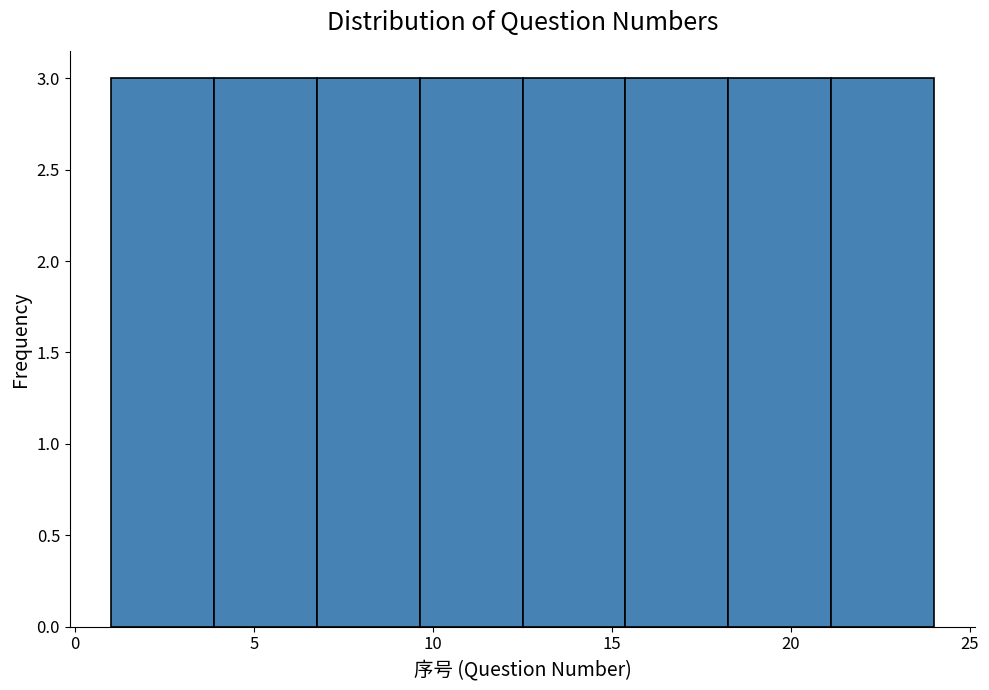

Reading left to right, list every bar in this chart as the range it spans on the x-axis followed by its height. Neither the bar edges nor the heights are printed on the chart, so give them approximately, as read against the axes.

1.0 to 4.0: 3
4.0 to 7.0: 3
7.0 to 9.5: 3
9.5 to 12.5: 3
12.5 to 15.5: 3
15.5 to 18.5: 3
18.5 to 21.0: 3
21.0 to 24.0: 3